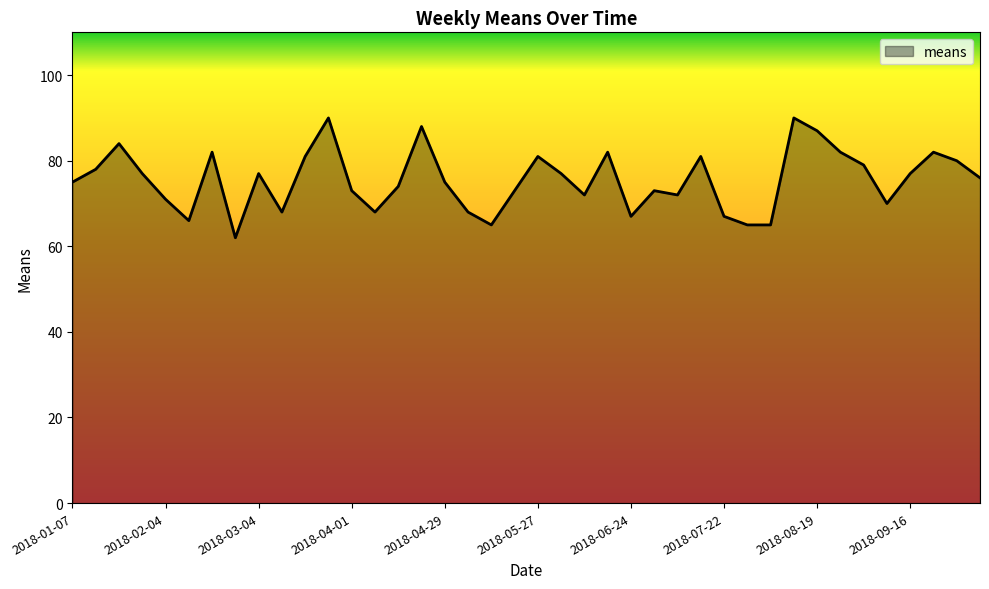

What is the minimum value shown in the chart?

62